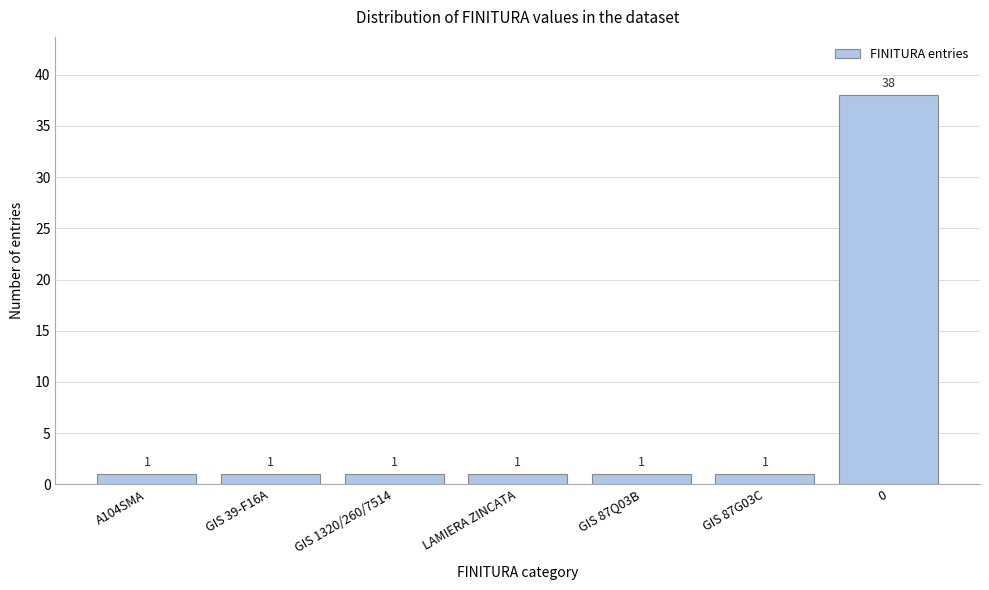

Reading left to right, list all the values displayed in this chart.

1	1	1	1	1	1	38